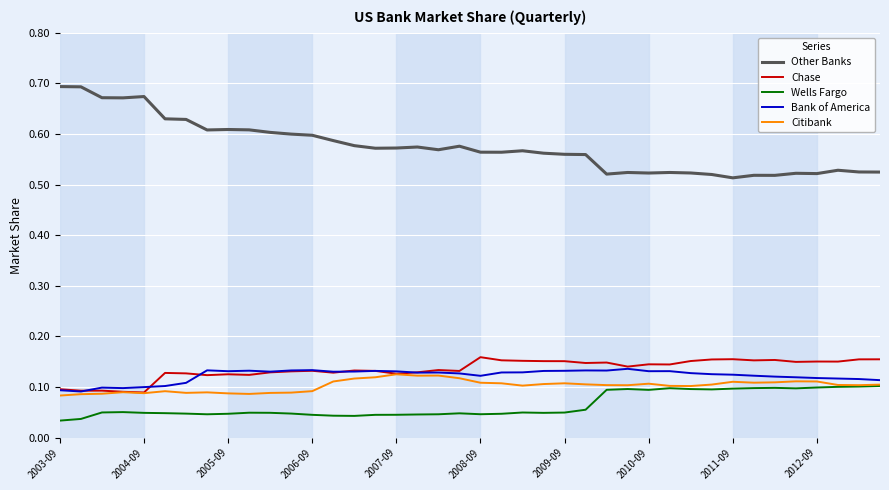

Which series has the widest spread of values?

Other Banks